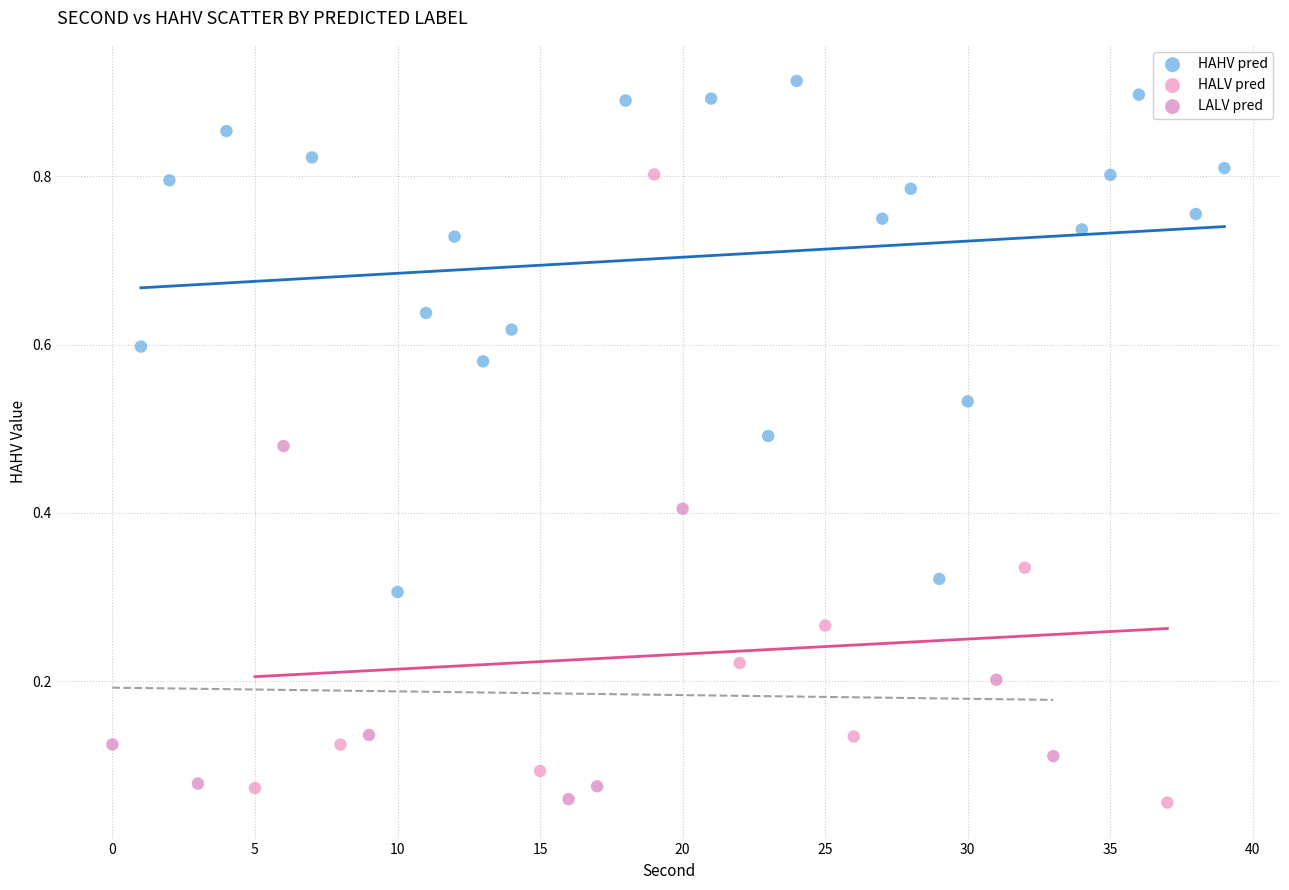

Which series reaches the maximum Y coordinate?

HAHV pred